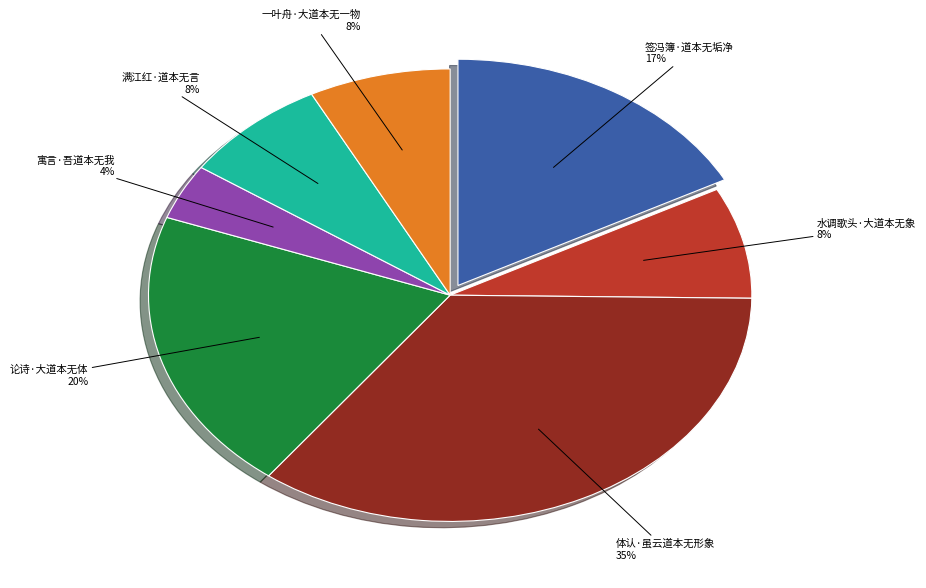

Does any single category account for the majority?

No